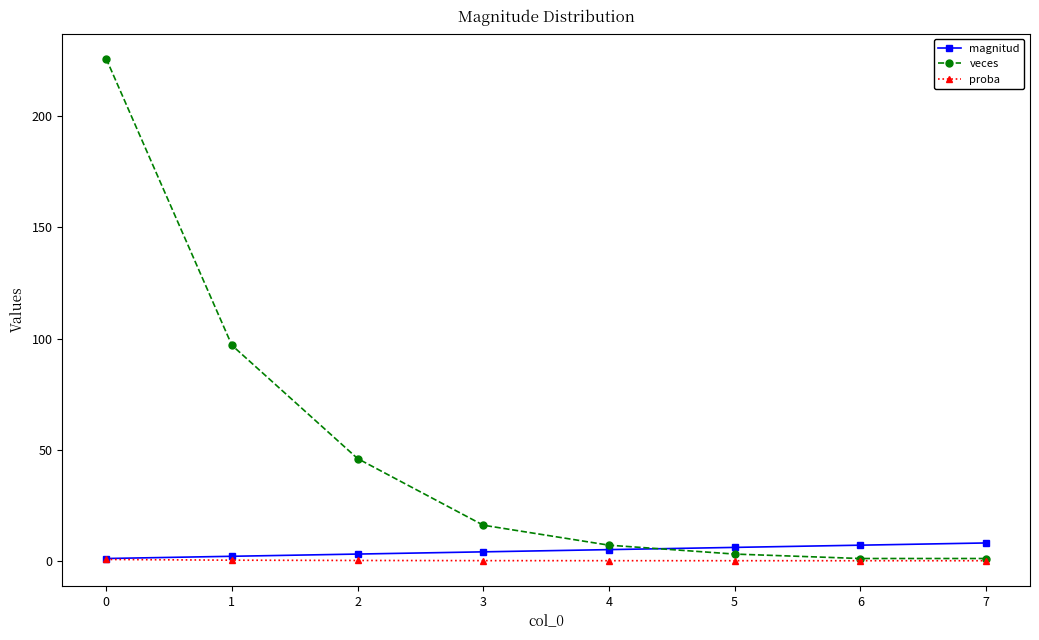

What is the value of the magnitud point at the 6th from the left?

6.0